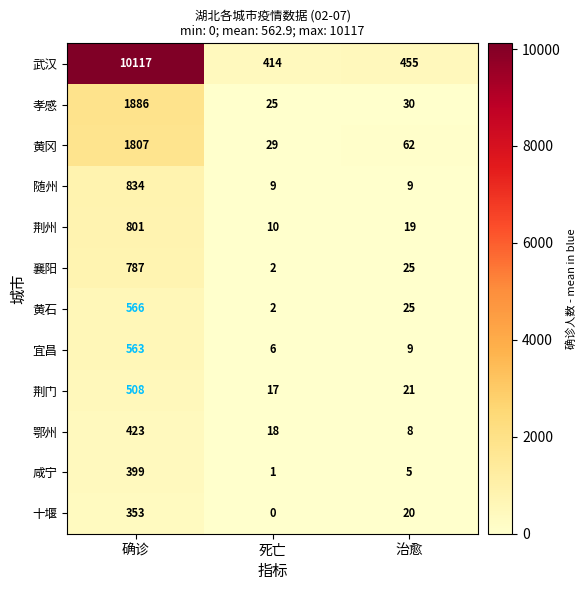

What is the sum of the 十堰 values at 治愈 and 死亡?

20